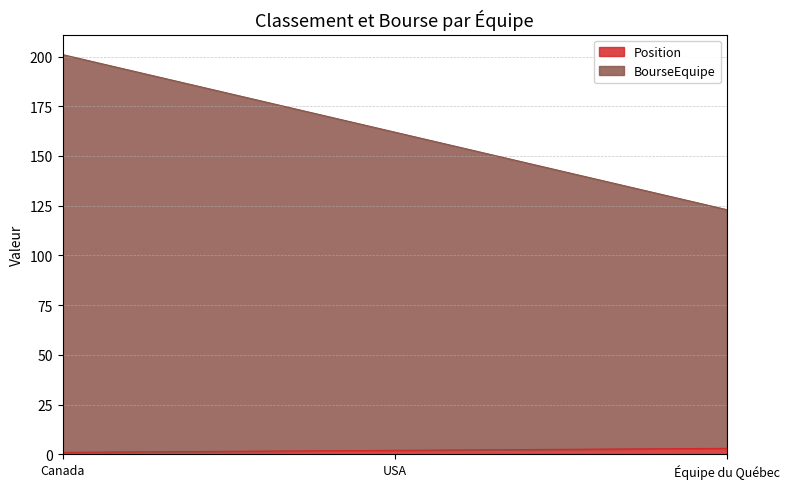

How many values in the Position series exceed 2?

1